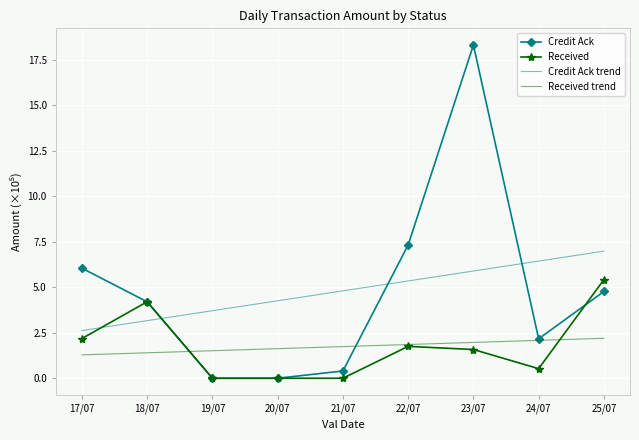

What is the maximum value for Received trend?

2.2